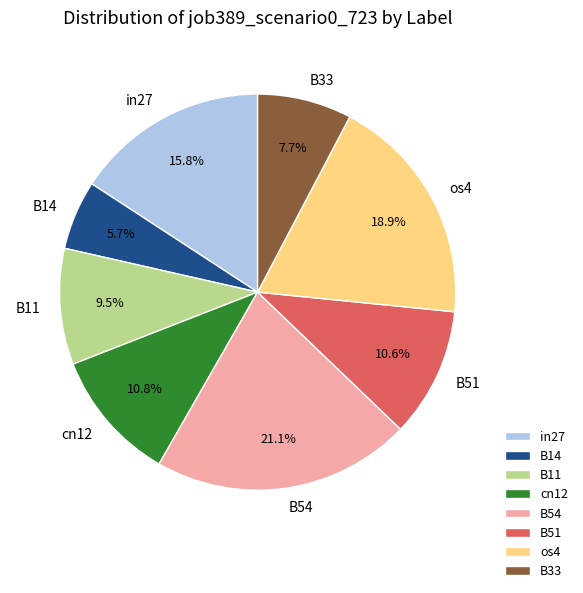

To the nearest percent, what is the average slice percentage?

12%